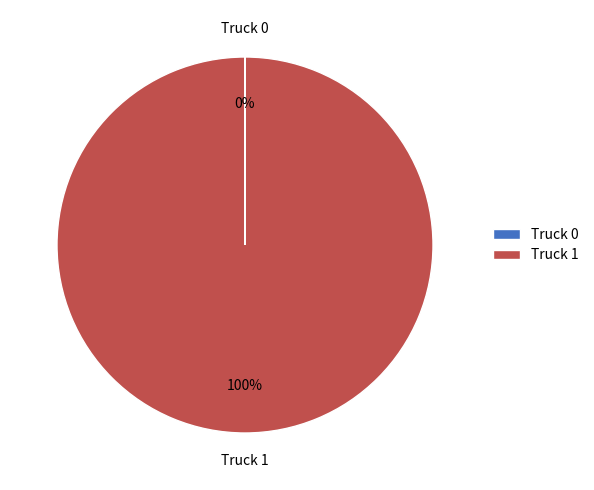

What percentage is the Truck 1 slice, to the nearest percent?

100%